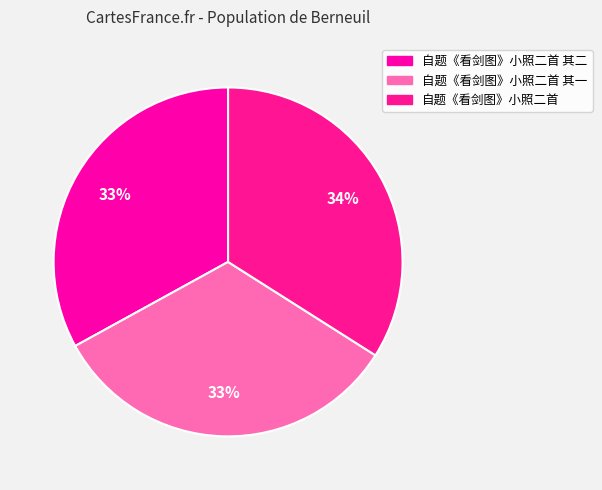

To the nearest percent, what is the difference between the largest and smallest slice percentages?

1%